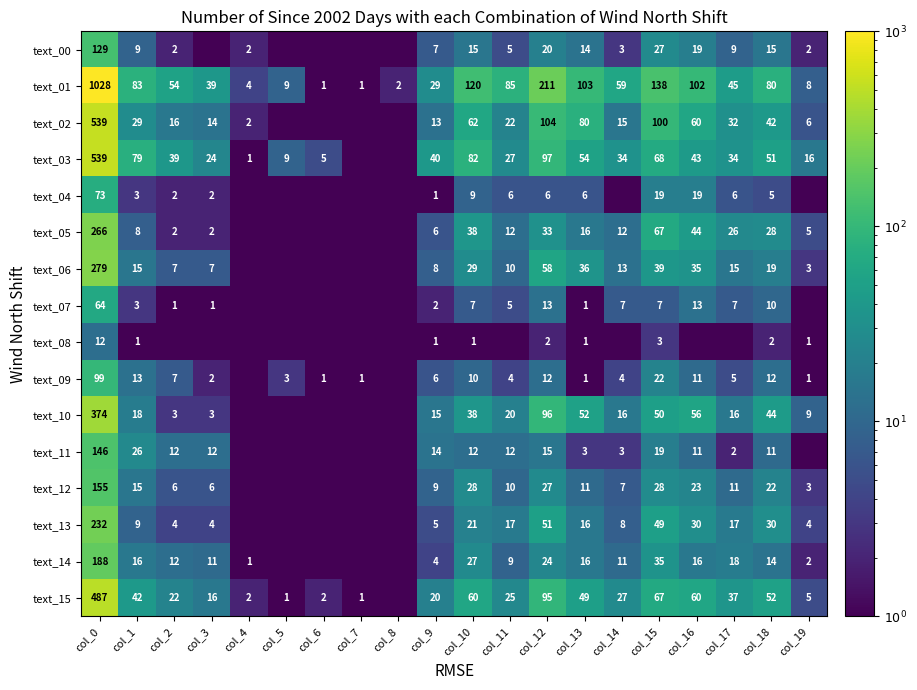

The value of text_08 at col_15 is 1.5. True or false?

False